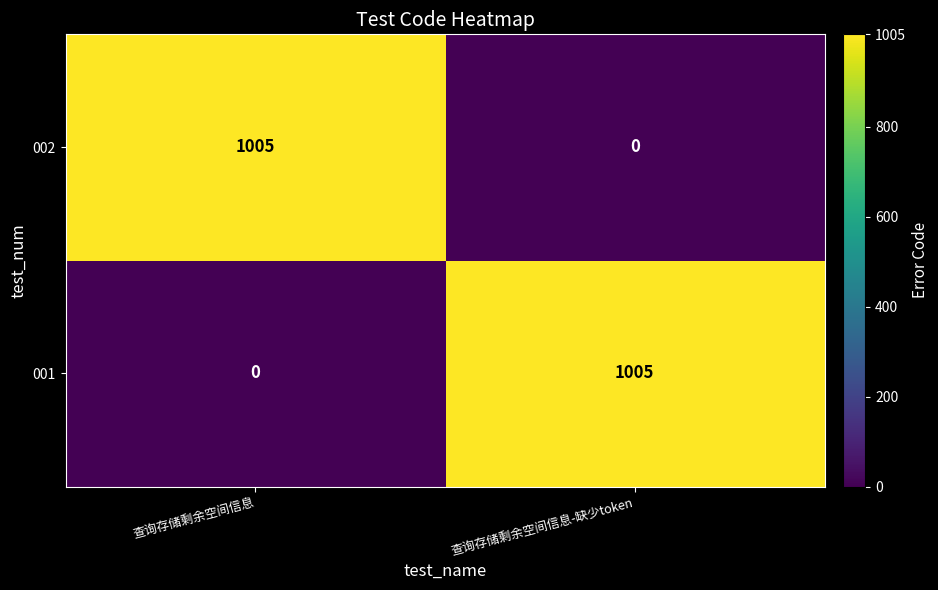

List the labels in order of 002 value, smallest first.

查询存储剩余空间信息-缺少token, 查询存储剩余空间信息